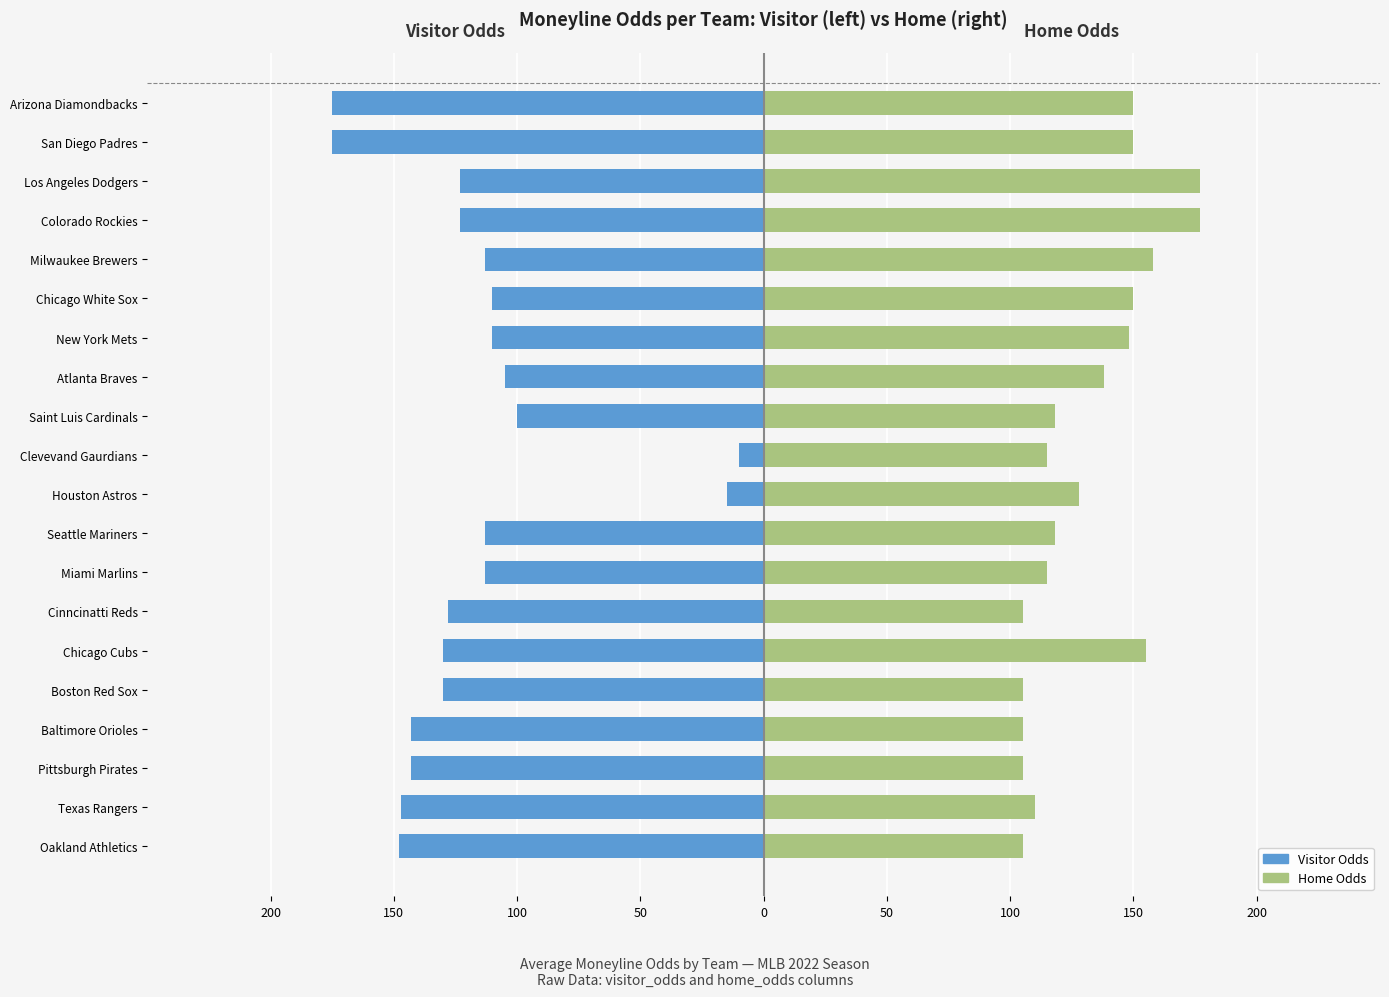

The value of Visitor Odds at Pittsburgh Pirates is -239. True or false?

False